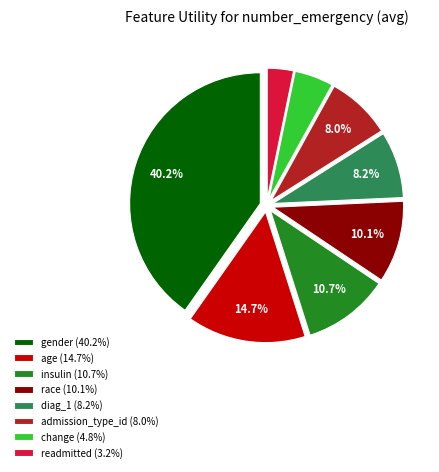

How much of the chart is everything except insulin (10.7%)?

89.3%